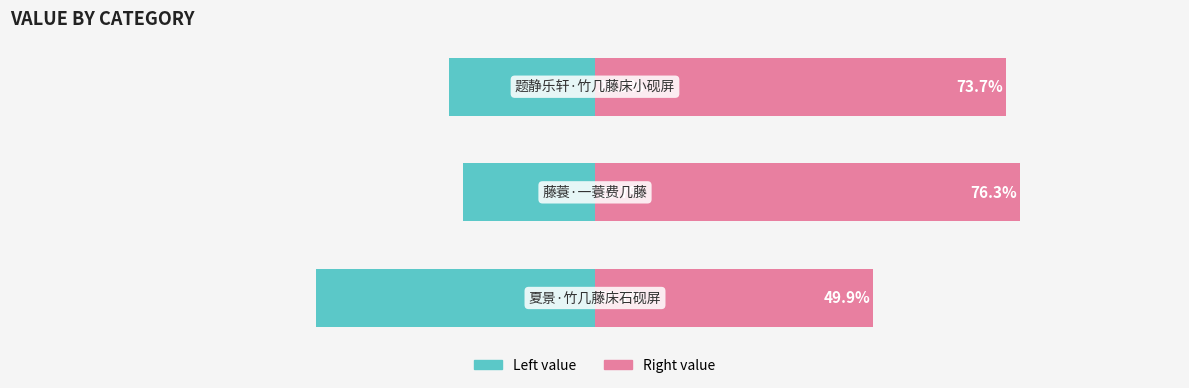

Where does the col_0 (right) series first go above 73?

1